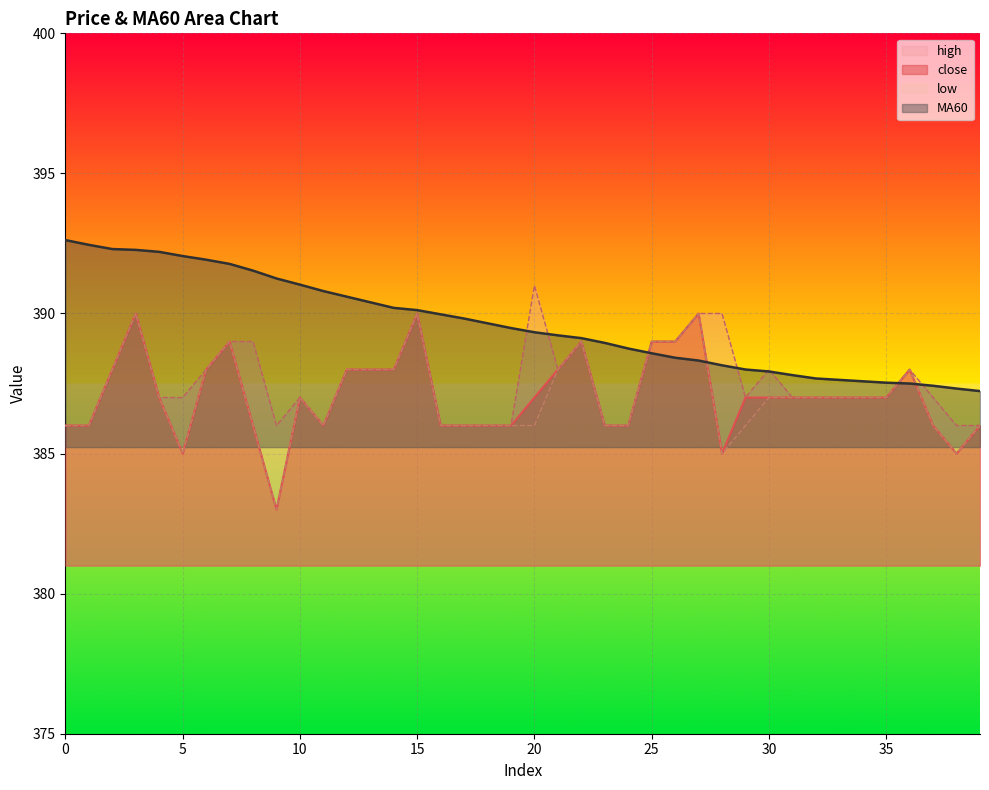

Reading left to right, transcribe all the data shown in this chart.

close: 0=386.0	1=386.0	2=388.0	3=390.0	4=387.0	5=385.0	6=388.0	7=389.0	8=386.0	9=383.0	10=387.0	11=386.0	12=388.0	13=388.0	14=388.0	15=390.0	16=386.0	17=386.0	18=386.0	19=386.0	20=387.0	21=388.0	22=389.0	23=386.0	24=386.0	25=389.0	26=389.0	27=390.0	28=385.0	29=387.0	30=387.0	31=387.0	32=387.0	33=387.0	34=387.0	35=387.0	36=388.0	37=386.0	38=385.0	39=386.0
high: 0=386.0	1=386.0	2=388.0	3=390.0	4=387.0	5=387.0	6=388.0	7=389.0	8=389.0	9=386.0	10=387.0	11=386.0	12=388.0	13=388.0	14=388.0	15=390.0	16=386.0	17=386.0	18=386.0	19=386.0	20=391.0	21=388.0	22=389.0	23=386.0	24=386.0	25=389.0	26=389.0	27=390.0	28=390.0	29=387.0	30=388.0	31=387.0	32=387.0	33=387.0	34=387.0	35=387.0	36=388.0	37=387.0	38=386.0	39=386.0
low: 0=386.0	1=386.0	2=388.0	3=390.0	4=387.0	5=385.0	6=388.0	7=389.0	8=386.0	9=383.0	10=387.0	11=386.0	12=388.0	13=388.0	14=388.0	15=390.0	16=386.0	17=386.0	18=386.0	19=386.0	20=386.0	21=388.0	22=389.0	23=386.0	24=386.0	25=389.0	26=389.0	27=390.0	28=385.0	29=386.0	30=387.0	31=387.0	32=387.0	33=387.0	34=387.0	35=387.0	36=388.0	37=386.0	38=385.0	39=386.0
MA60: 0=392.6	1=392.4	2=392.3	3=392.3	4=392.2	5=392.1	6=391.9	7=391.8	8=391.5	9=391.2	10=391.0	11=390.8	12=390.6	13=390.4	14=390.2	15=390.1	16=390.0	17=389.8	18=389.6	19=389.5	20=389.3	21=389.2	22=389.1	23=388.9	24=388.8	25=388.6	26=388.4	27=388.3	28=388.1	29=388.0	30=387.9	31=387.8	32=387.7	33=387.6	34=387.6	35=387.5	36=387.5	37=387.4	38=387.3	39=387.2